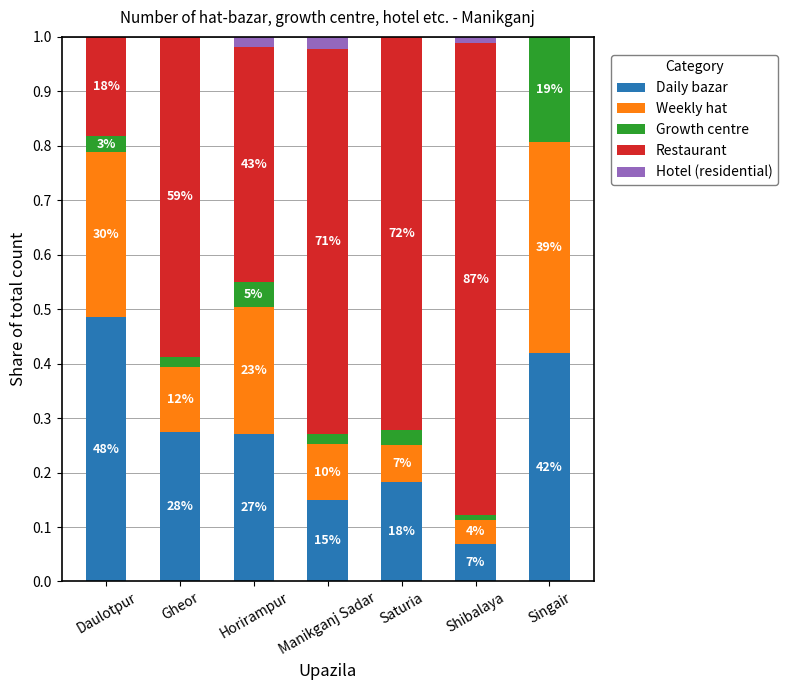

What is the total value across all series at Saturia?

1.0